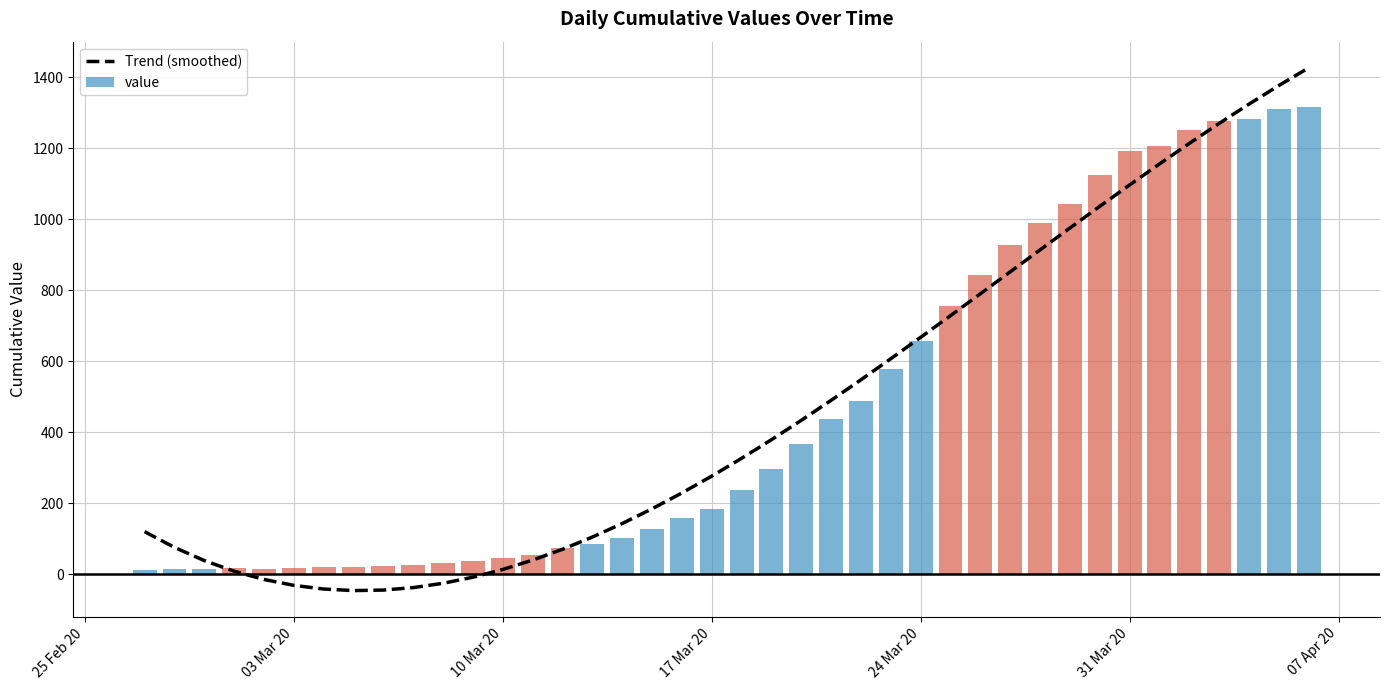

How many data points are less than 326?

20